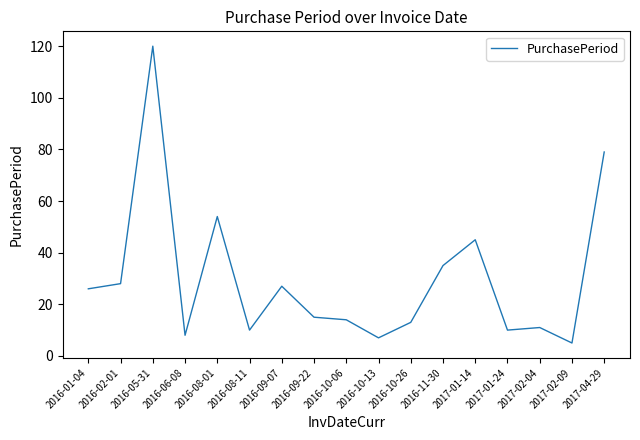

What is the approximate value at 2016-09-22?

15